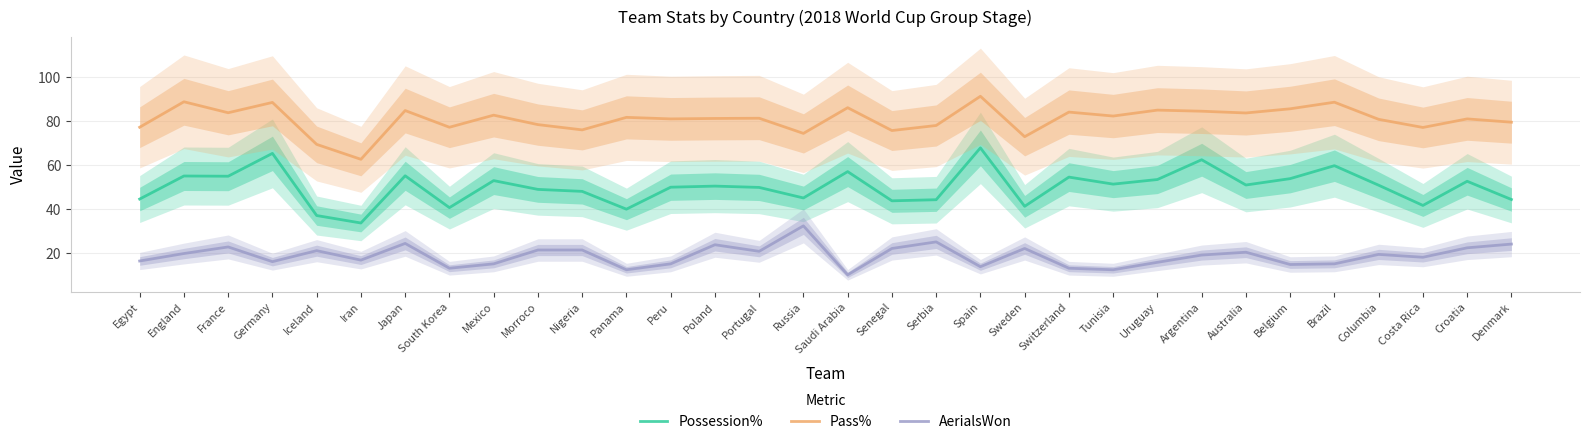

What is the difference between the maximum and minimum values in the AerialsWon series?

22.3